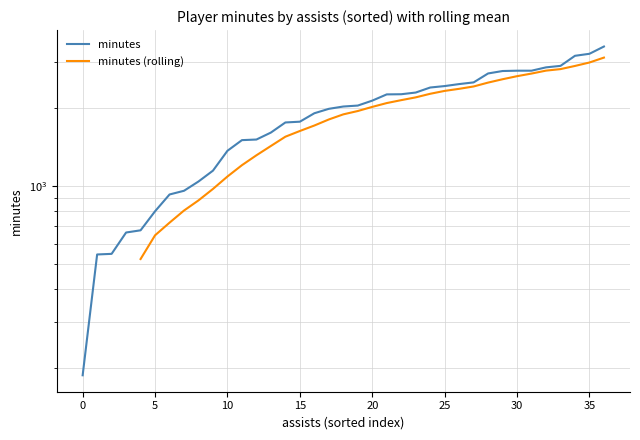

What is the value of the 1st point from the left?

187